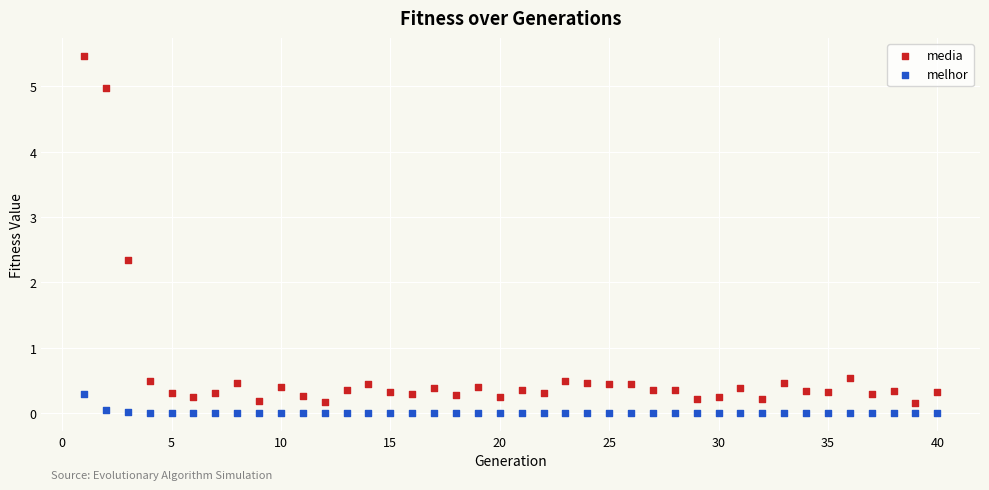

What are all the series names shown in the legend?

media, melhor